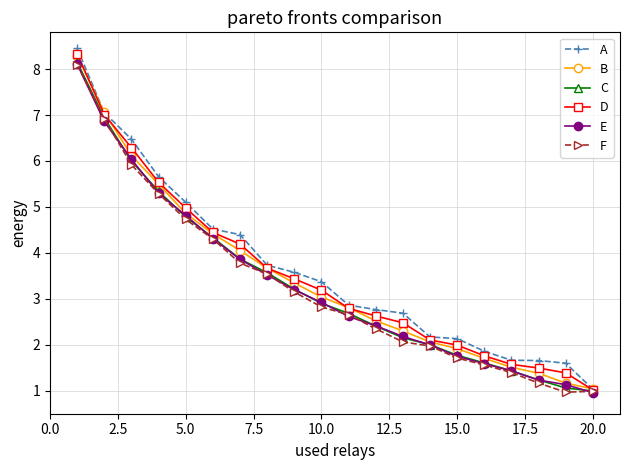

How many lines are shown in the chart?

6